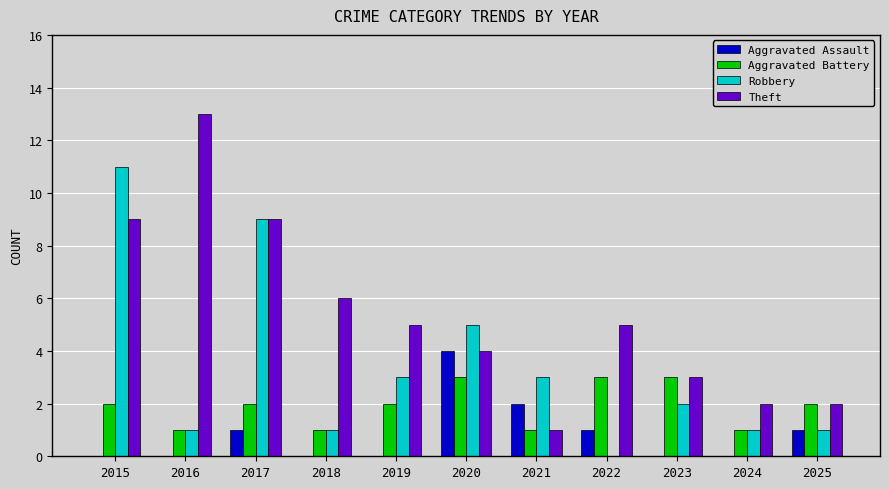

Count the Aggravated Battery values in the range 1 to 3.

11